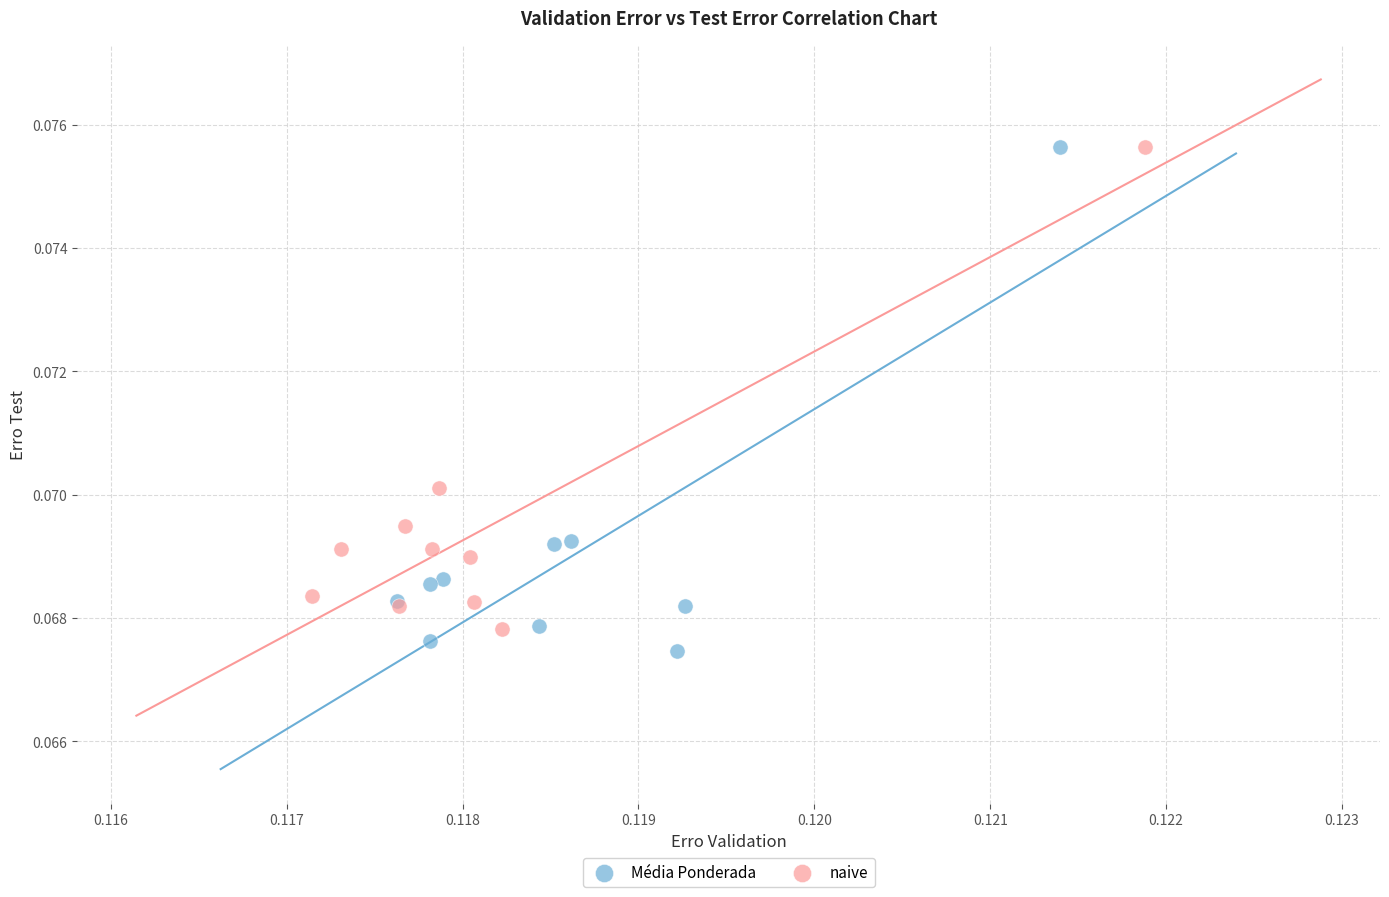

Which series has the widest spread of Y values?

Média Ponderada